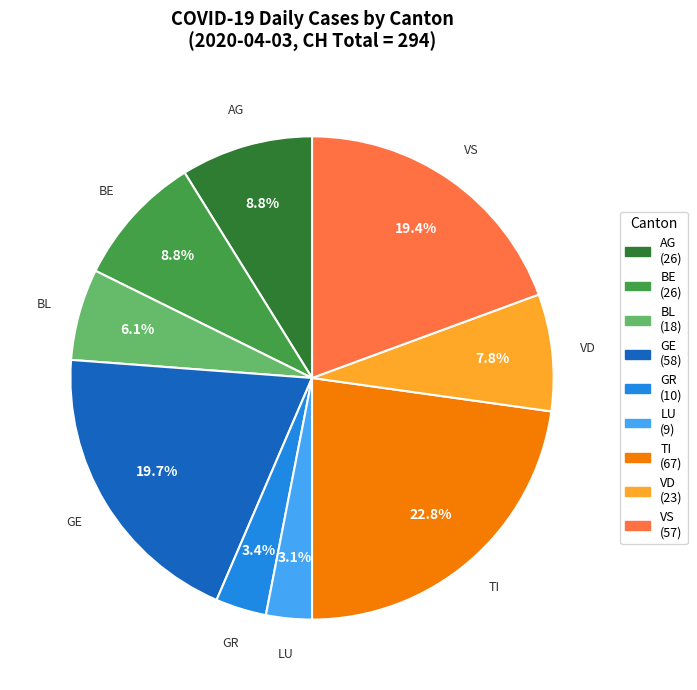

Does any single category account for the majority?

No